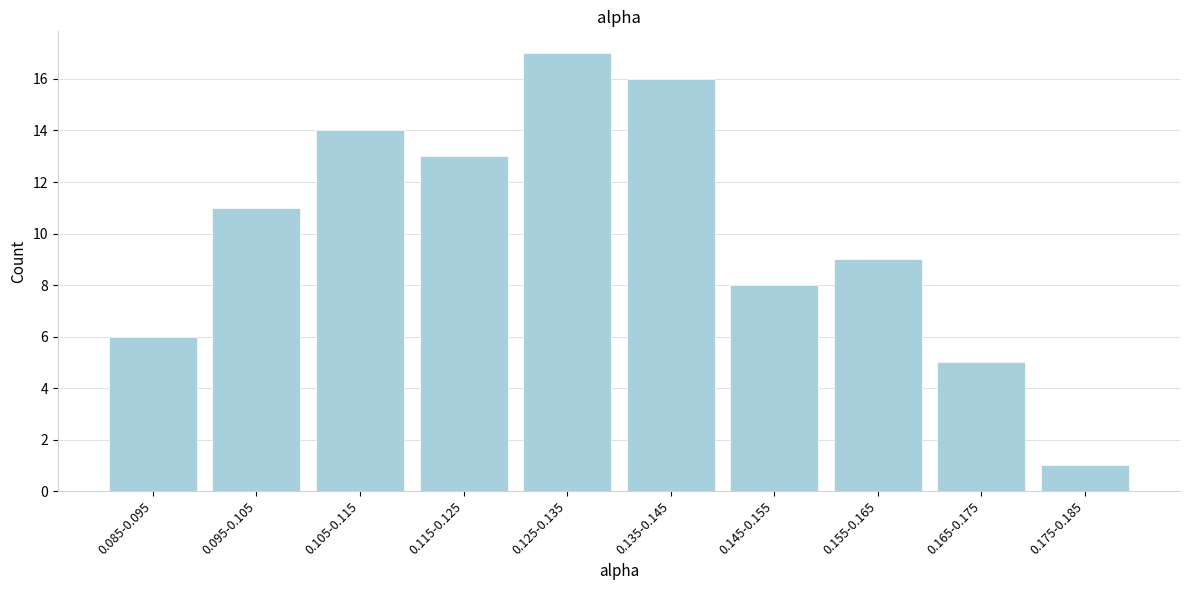

Reading left to right, what are all the values shown in this chart?

0.085-0.095=6	0.095-0.105=11	0.105-0.115=14	0.115-0.125=13	0.125-0.135=17	0.135-0.145=16	0.145-0.155=8	0.155-0.165=9	0.165-0.175=5	0.175-0.185=1